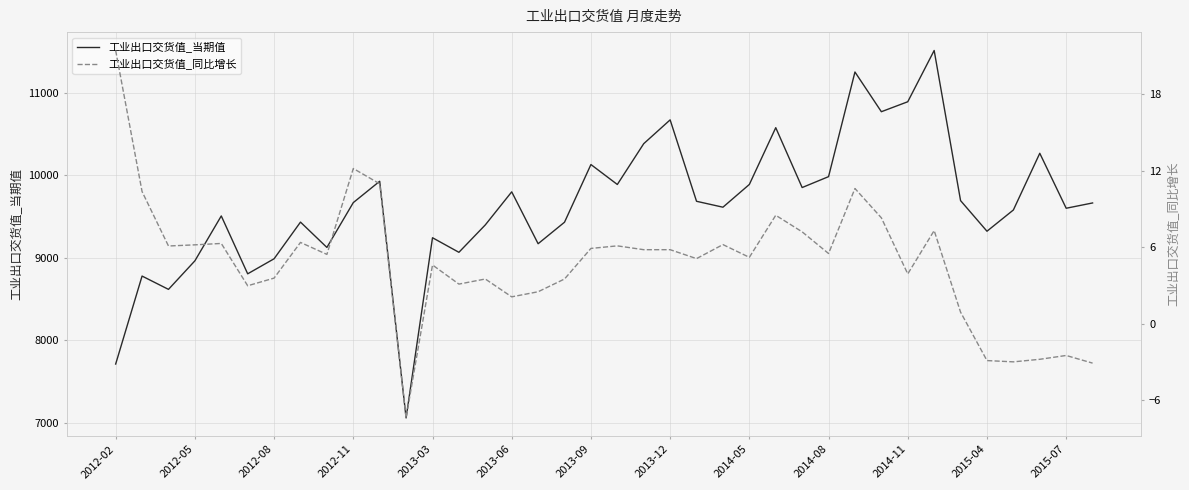

What is the average value of the 工业出口交货值_当期值 series?

9630.1